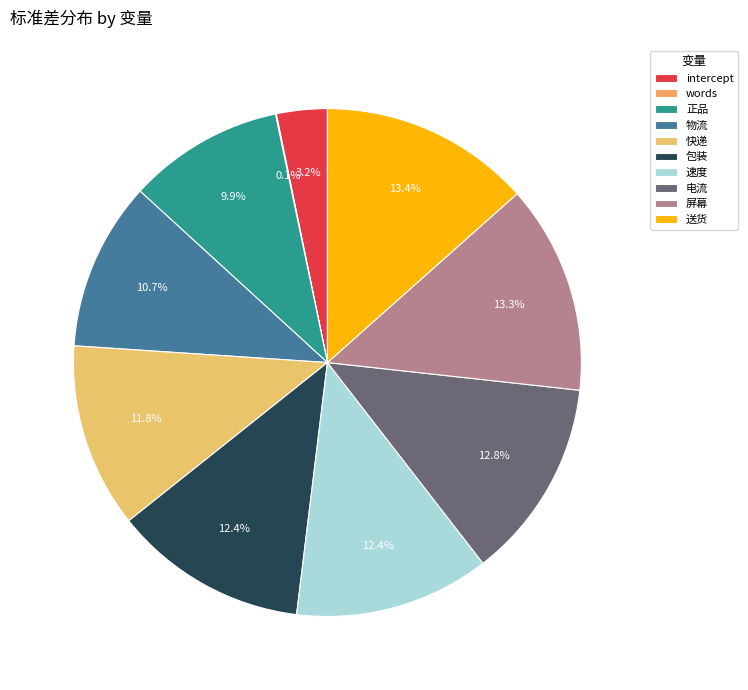

To the nearest percent, what percentage of the pie is 物流?

11%